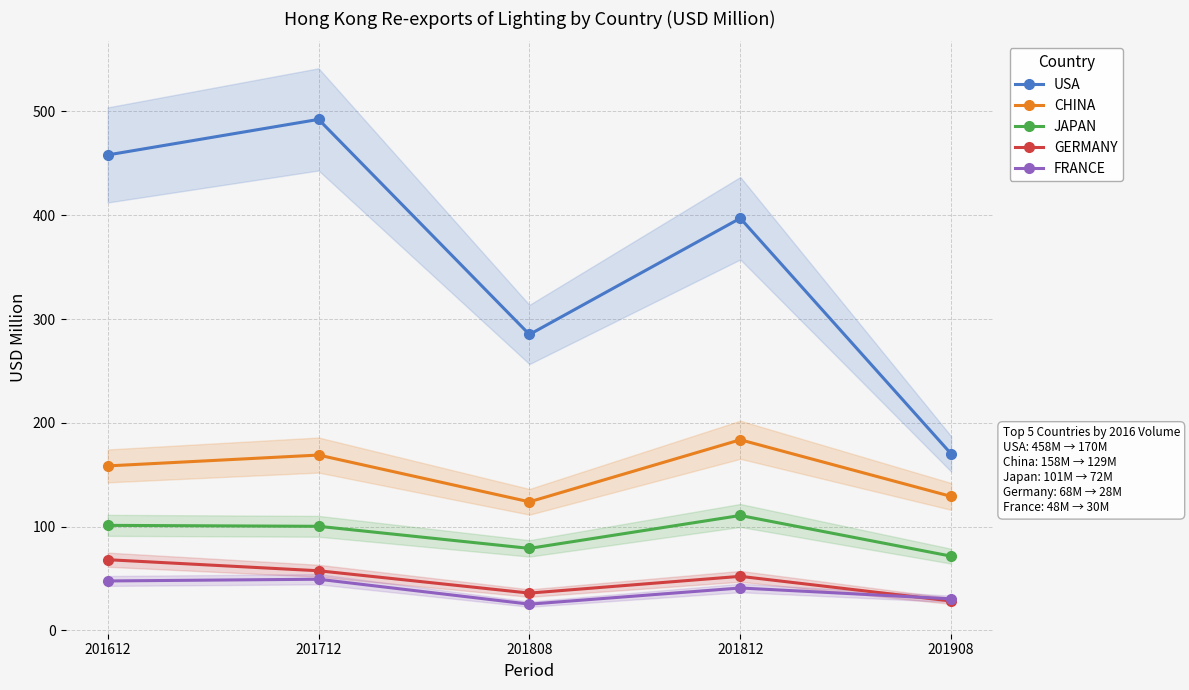

What are all the series names shown in the legend?

USA, CHINA, JAPAN, GERMANY, FRANCE